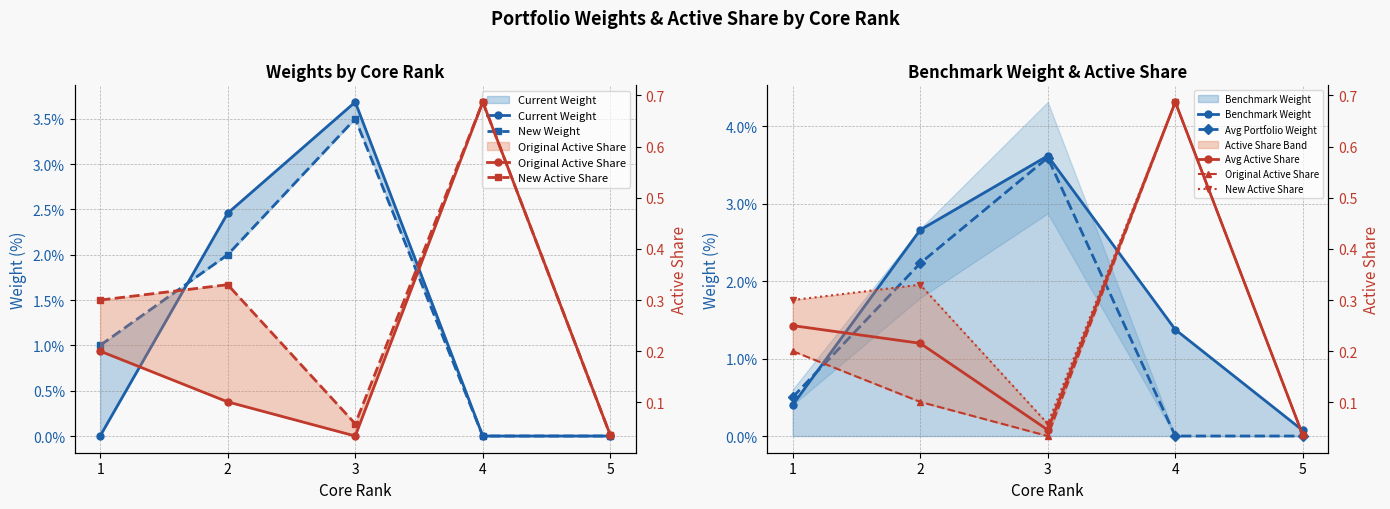

How many lines are shown in the chart?

5